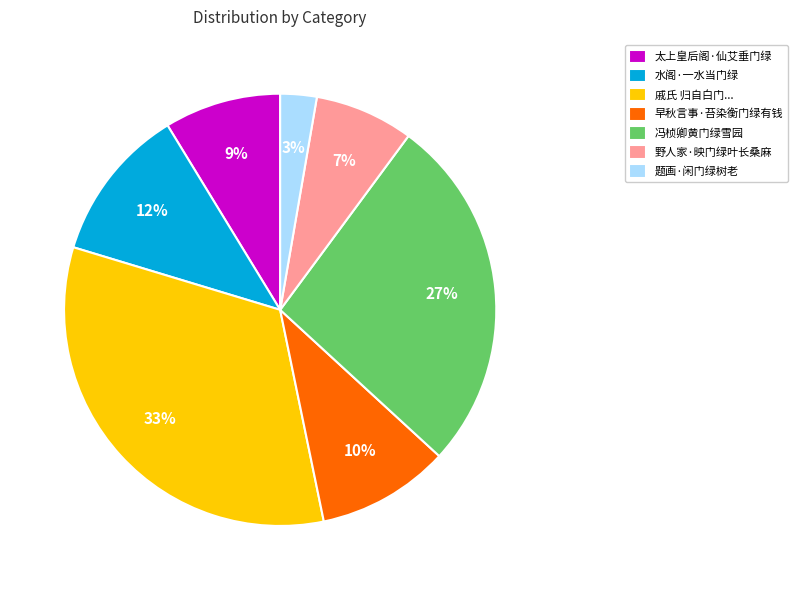

True or false: 冯桢卿黄门绿雪园 accounts for 33% of the total.

False